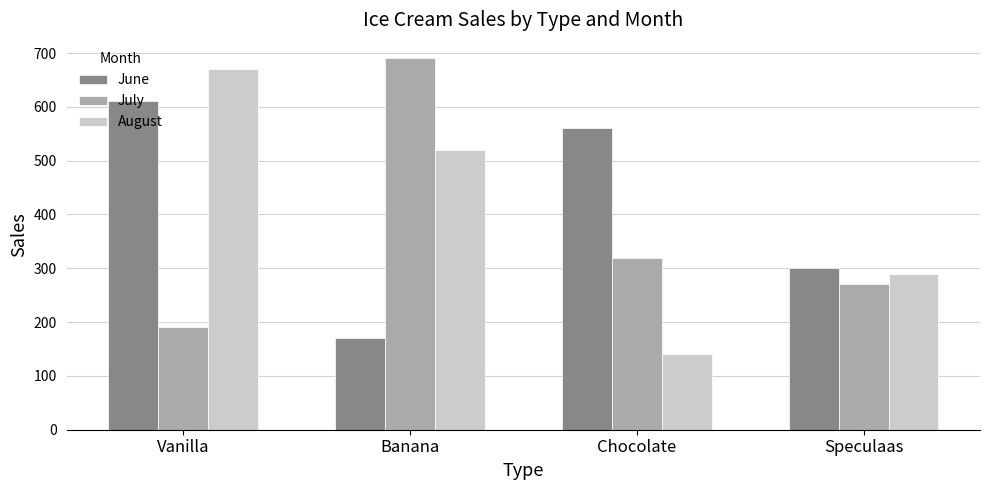

Which series has the largest range (max minus min)?

August